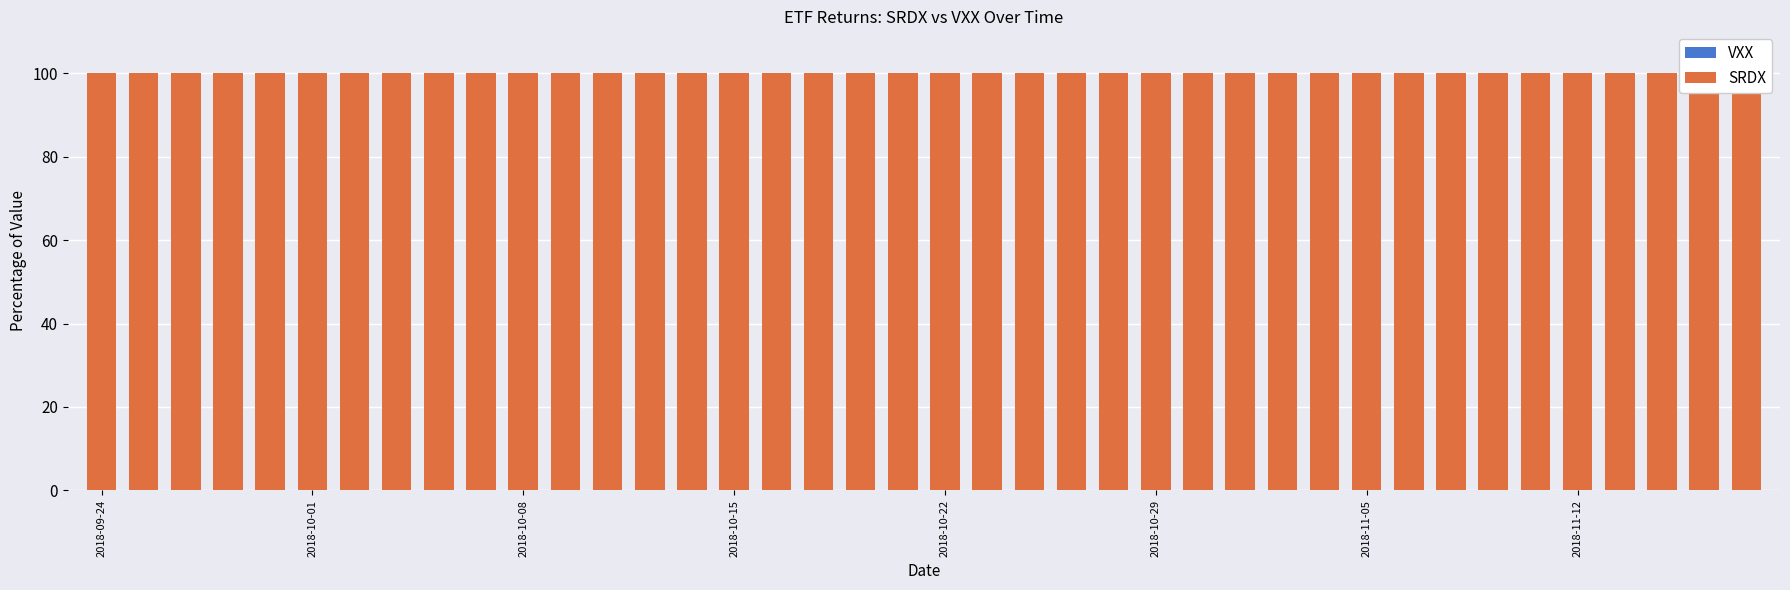

How many bars are there in each group?

2